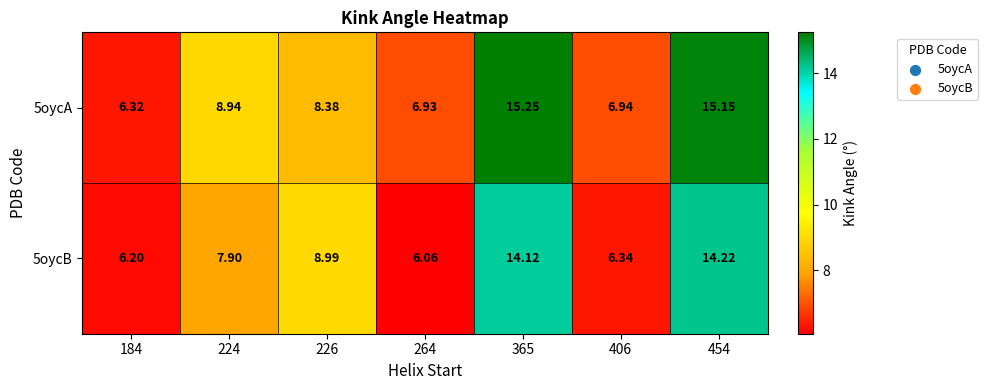

Is the value of 5oycB at 184 greater than the value of 5oycA at 224?

No